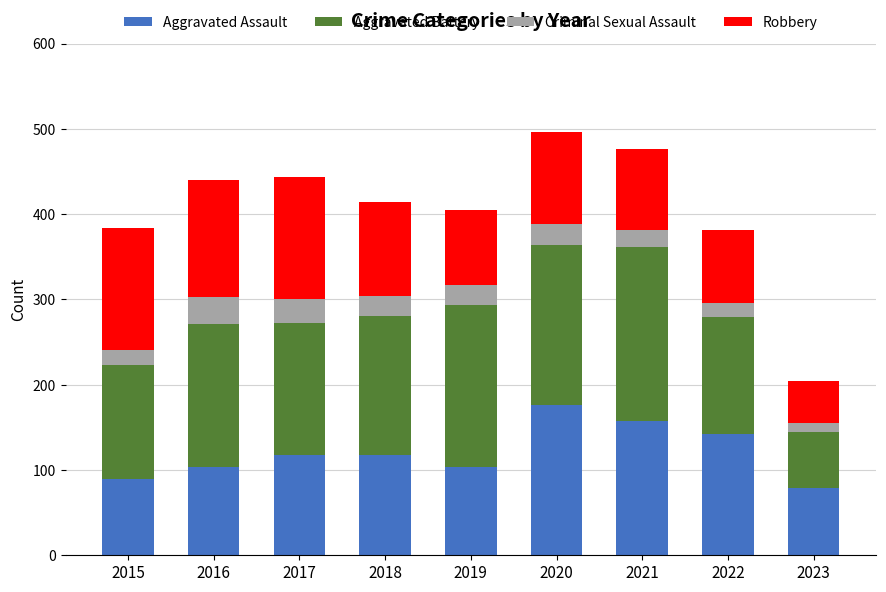

How many categories are shown in the chart?

9